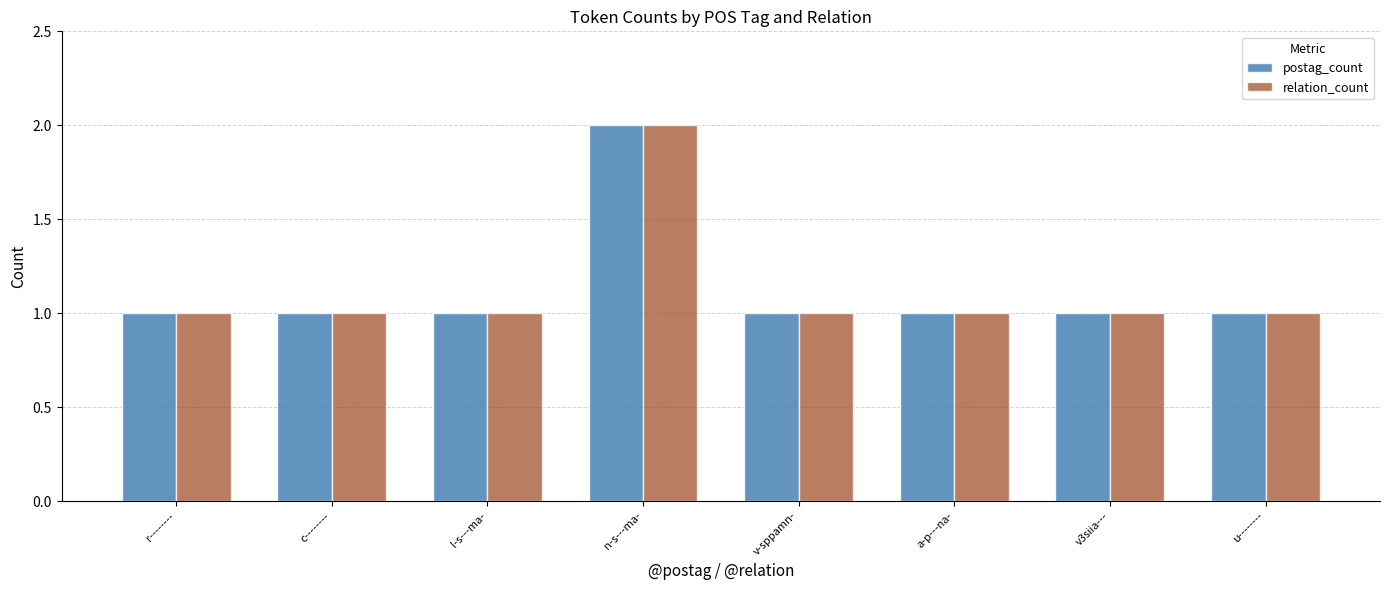

Which category has the highest value across all series?

n-s---ma-